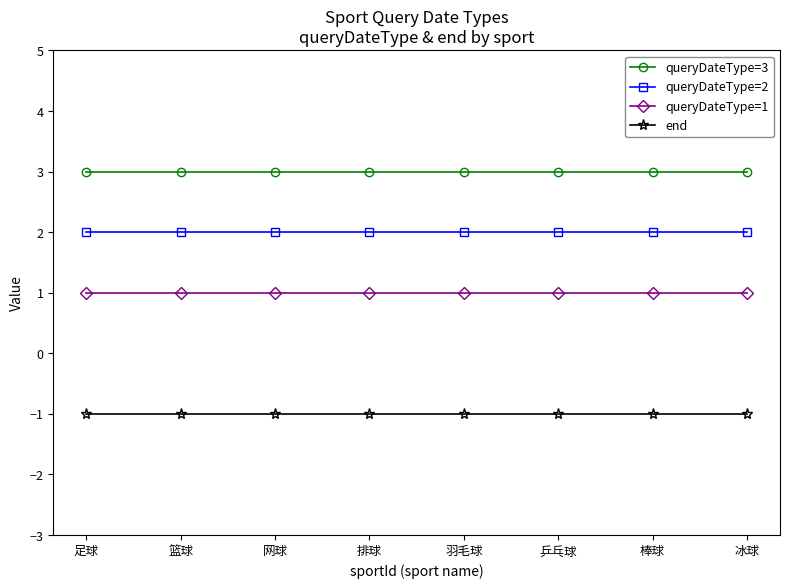

Is the value of queryDateType=2 at 足球 greater than the value of queryDateType=1 at 羽毛球?

Yes